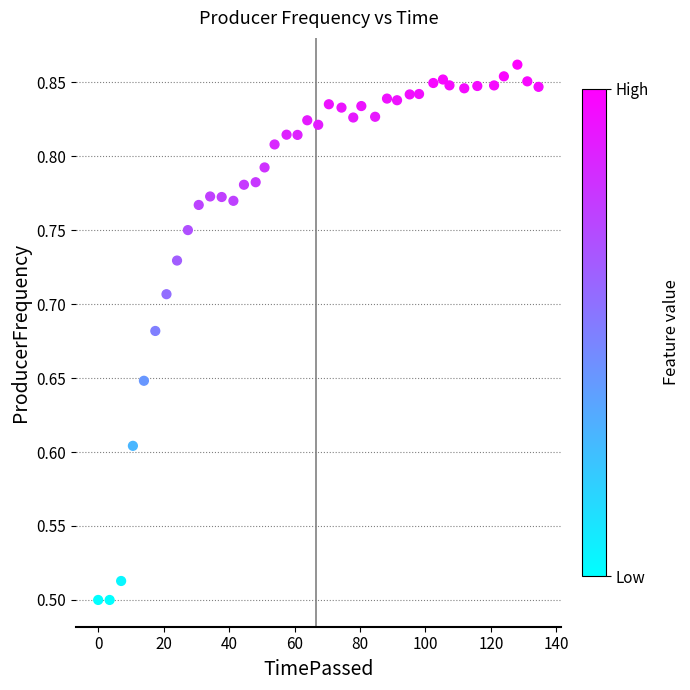

What is the range of X values (max minus min)?

134.6